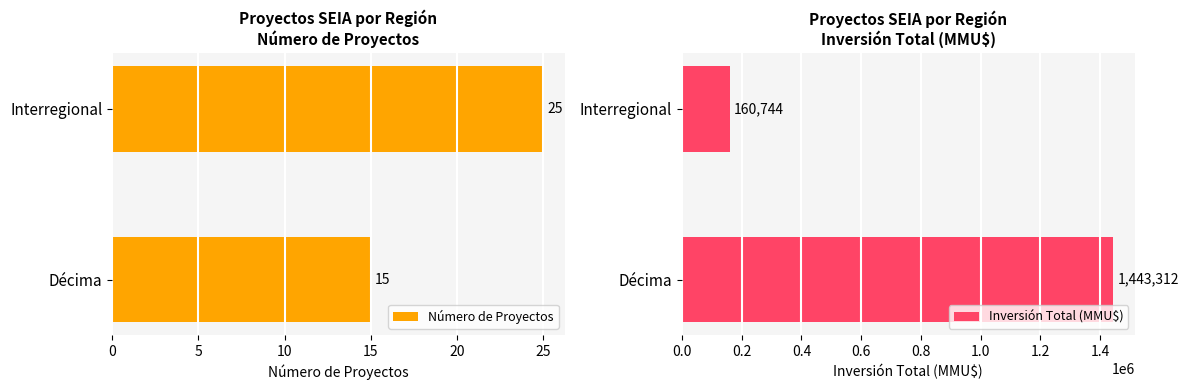

Count the number of categories in the chart.

2